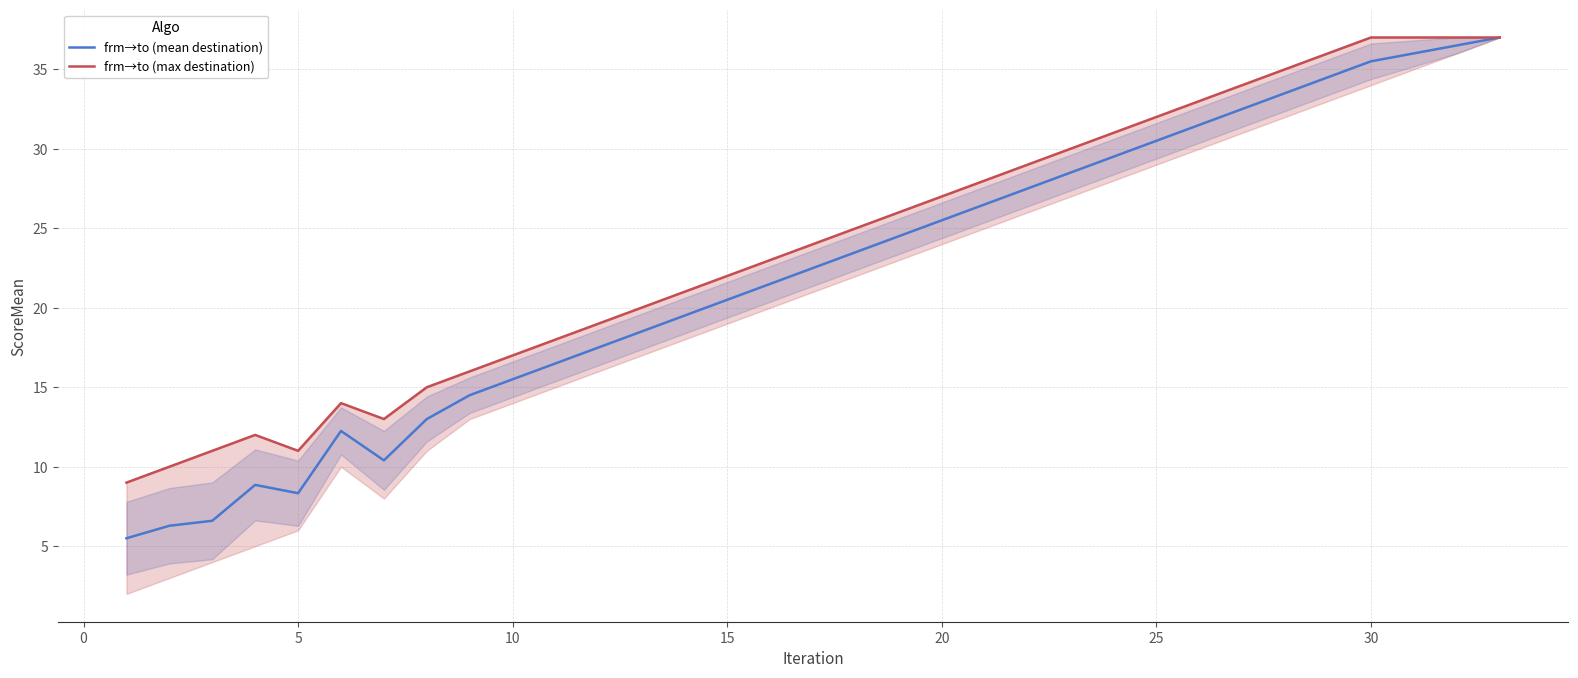

What are all the series names shown in the legend?

frm→to (mean destination), frm→to (max destination)